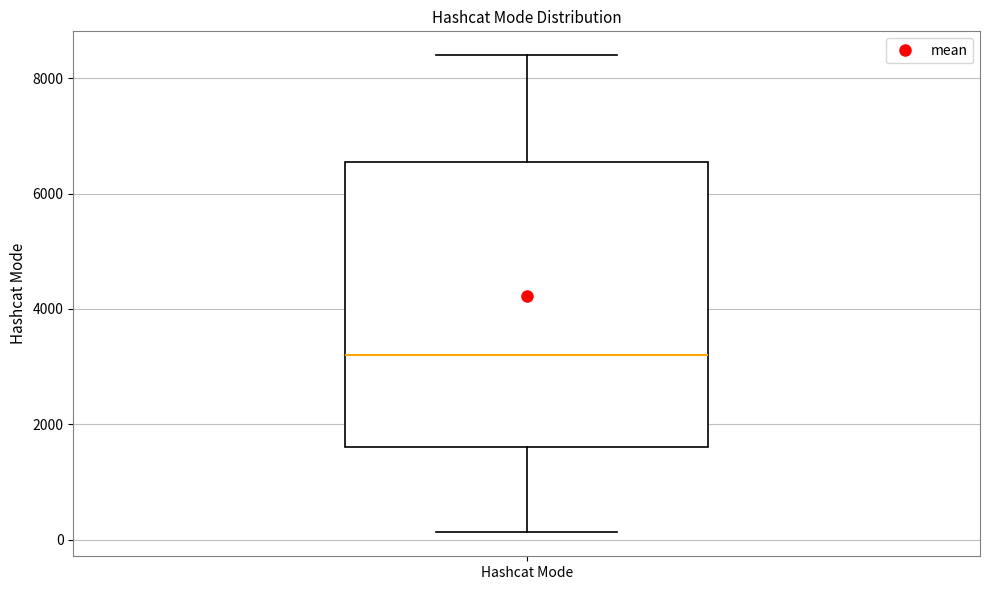

Where is the upper edge of the box for Hashcat Mode on the y-axis? The values are not printed on the chart, so give them approximately, as read against the axis.

6600